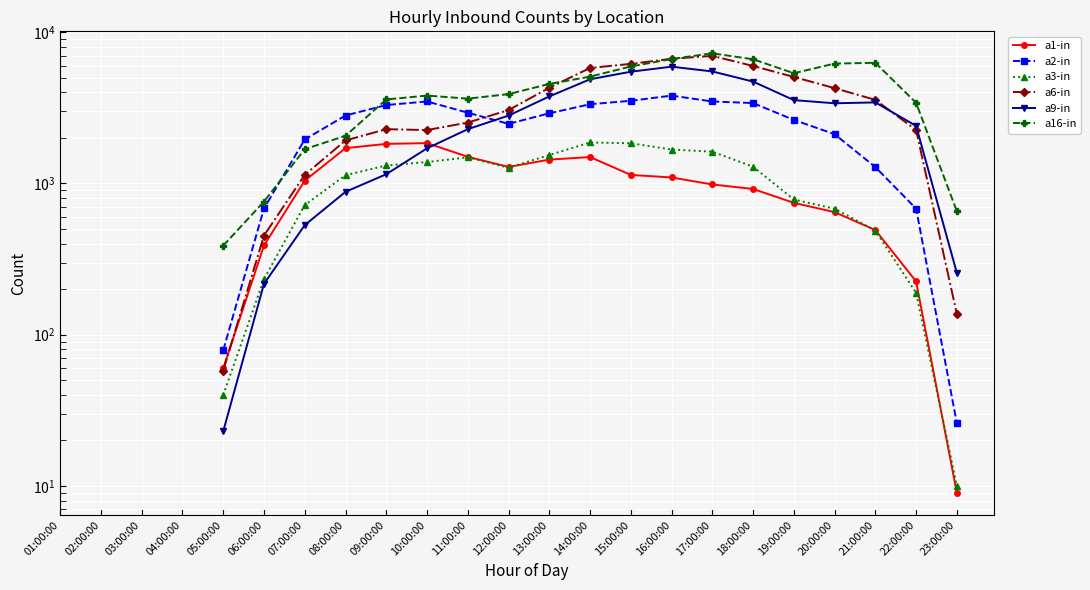

Where is the first local minimum for a2-in?

12:00:00